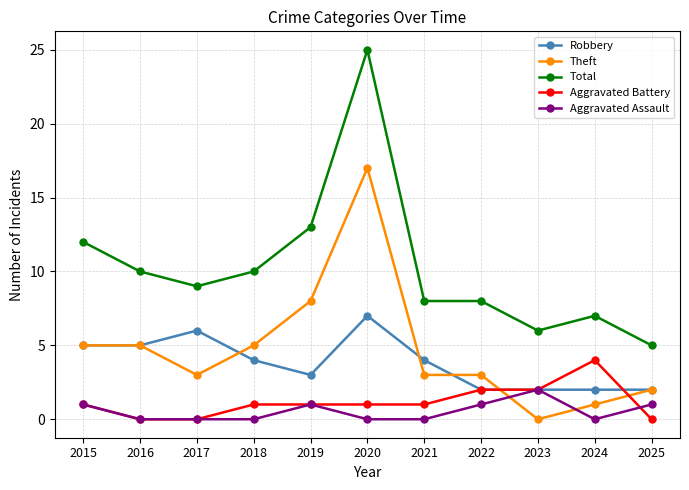

Where is Total nearest to the value 15?

2019